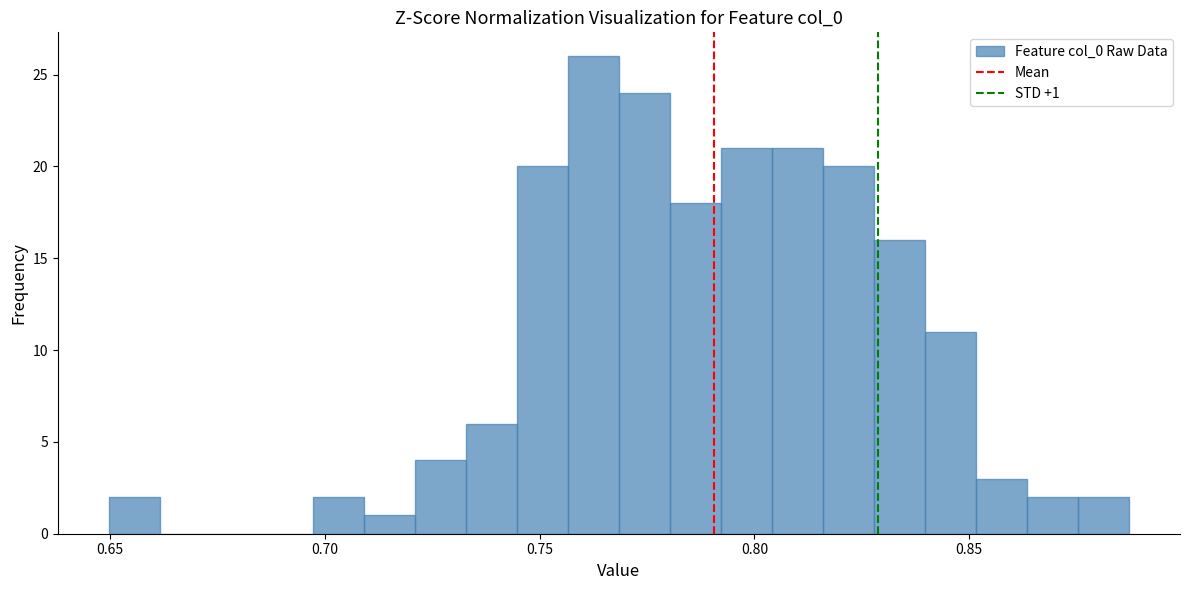

Read against the x-axis, roughly where is the centre of the tallest bar?

0.765